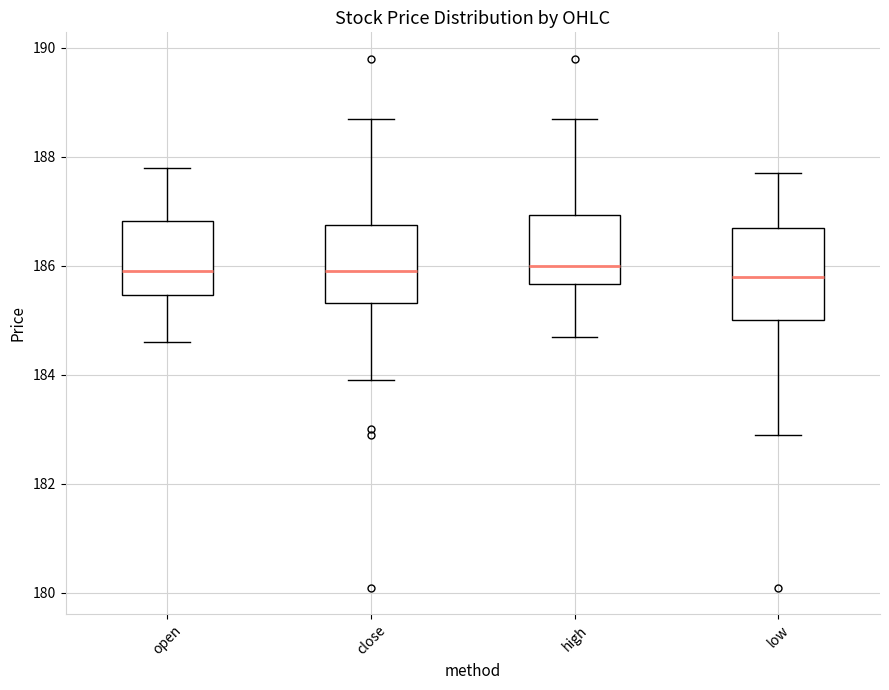

Where is the upper edge of the box for low on the y-axis? The values are not printed on the chart, so give them approximately, as read against the axis.

186.8